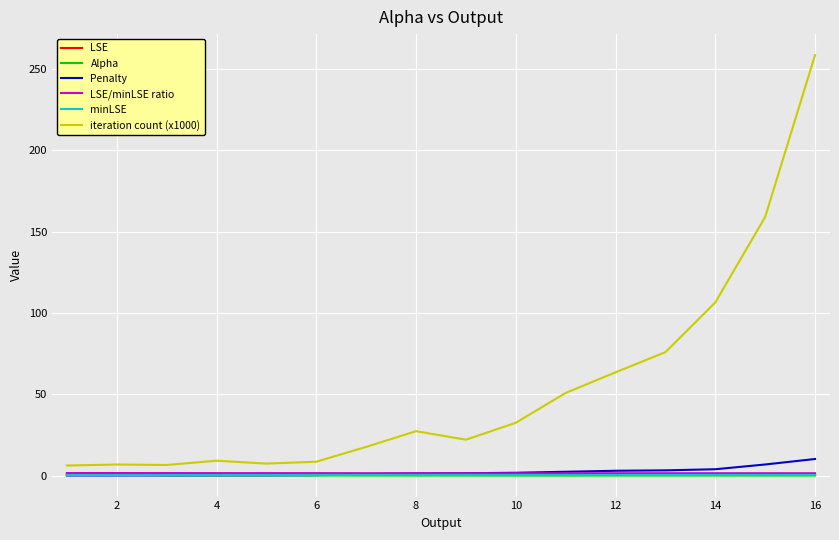

Which series has the largest total across all categories?

iteration count (x1000)